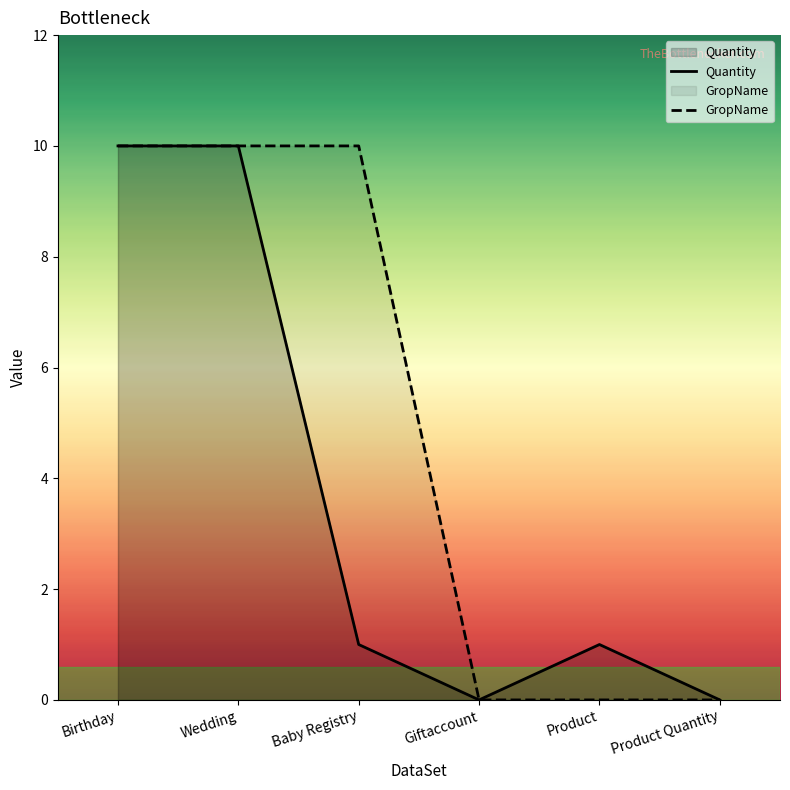

True or false: GropName and Quantity intersect in this chart.

False